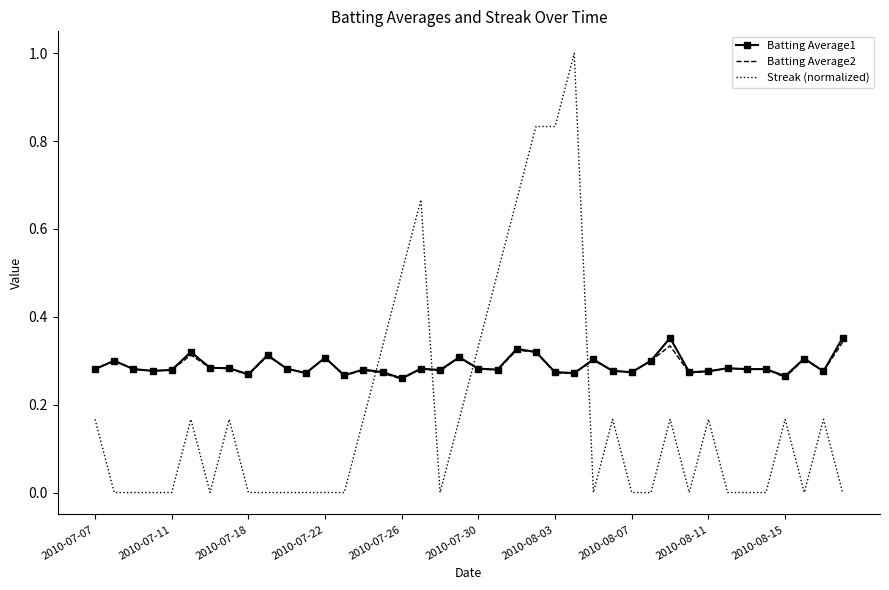

Which series has the largest range (max minus min)?

Streak (normalized)